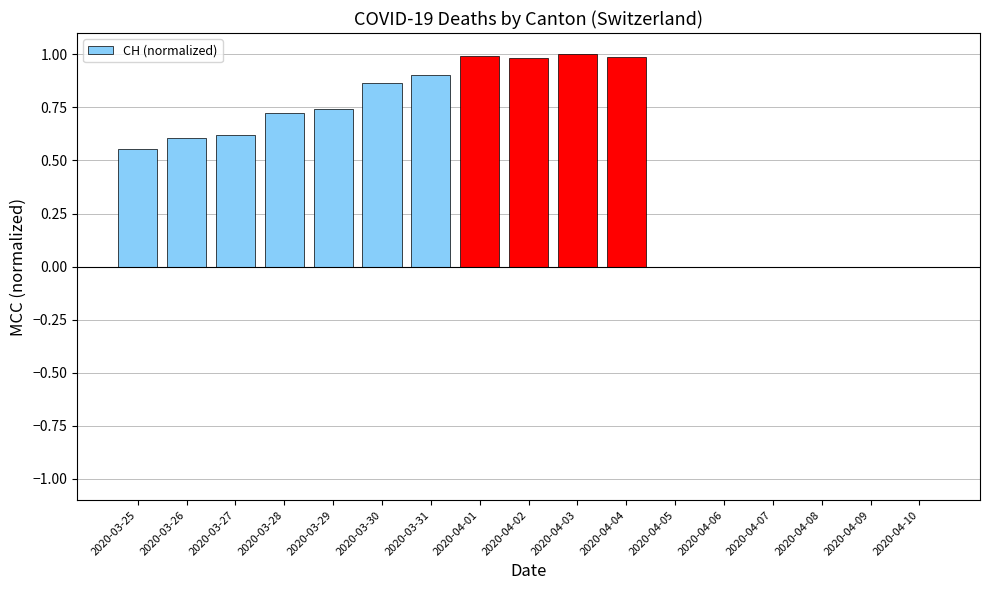

Is it true that the value at 2020-03-30 is 1.1?

False